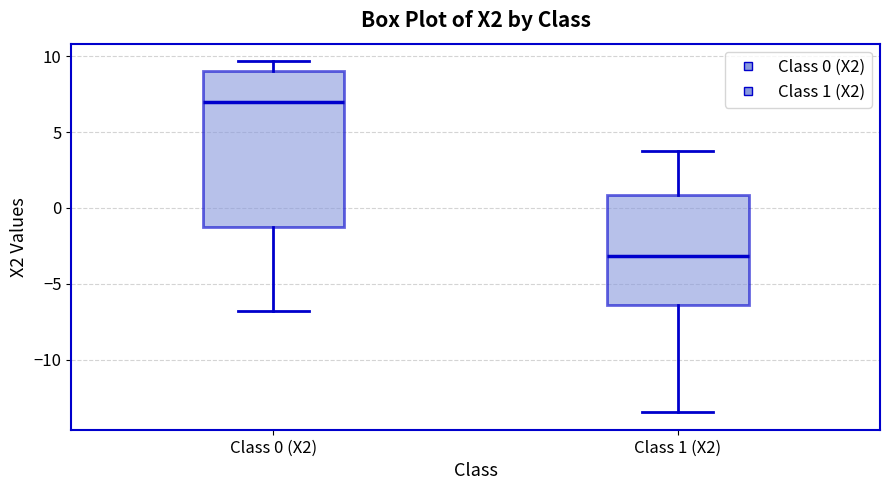

Which box has the lowest median line?

Class 1 (X2)